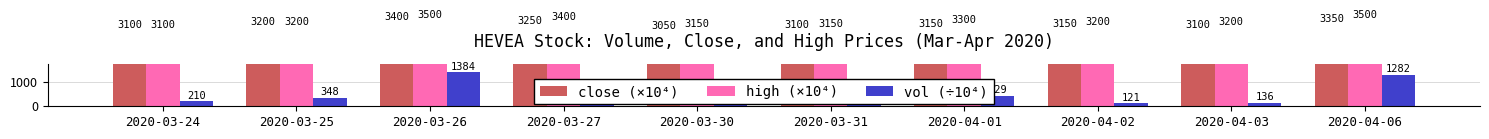

How many groups of bars are there?

10